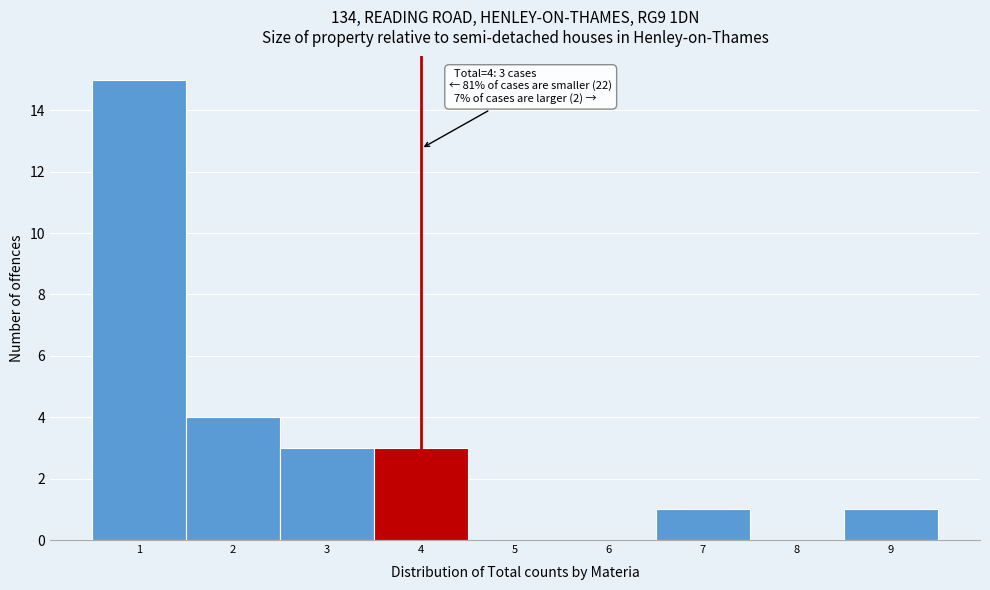

Which range on the x-axis has the tallest bar?

0.5 to 1.5